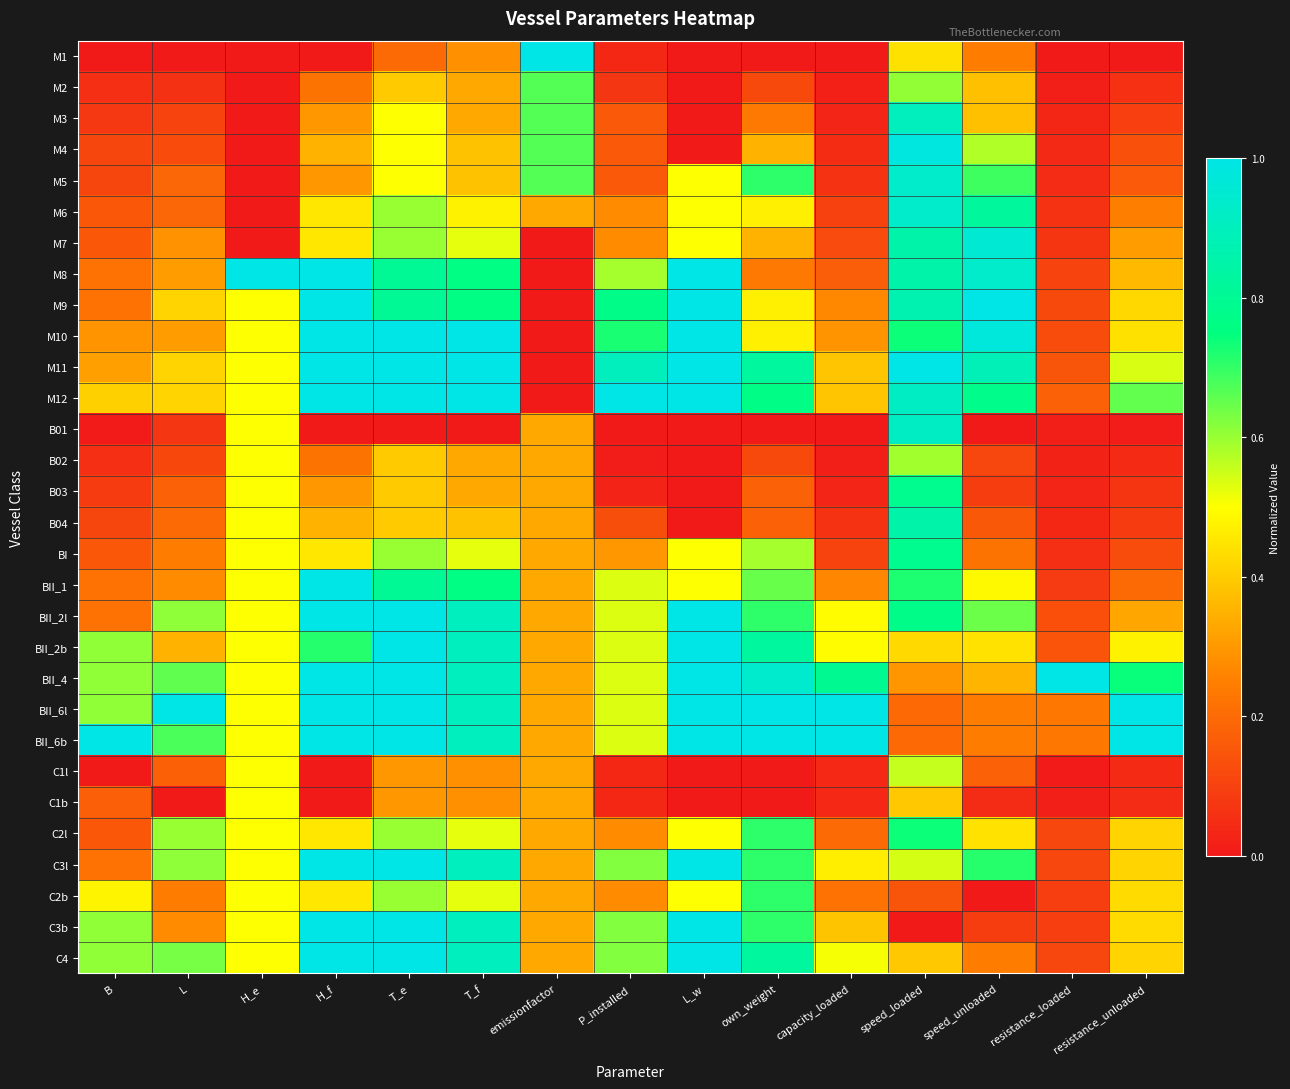

How many distinct data groups are displayed?

30